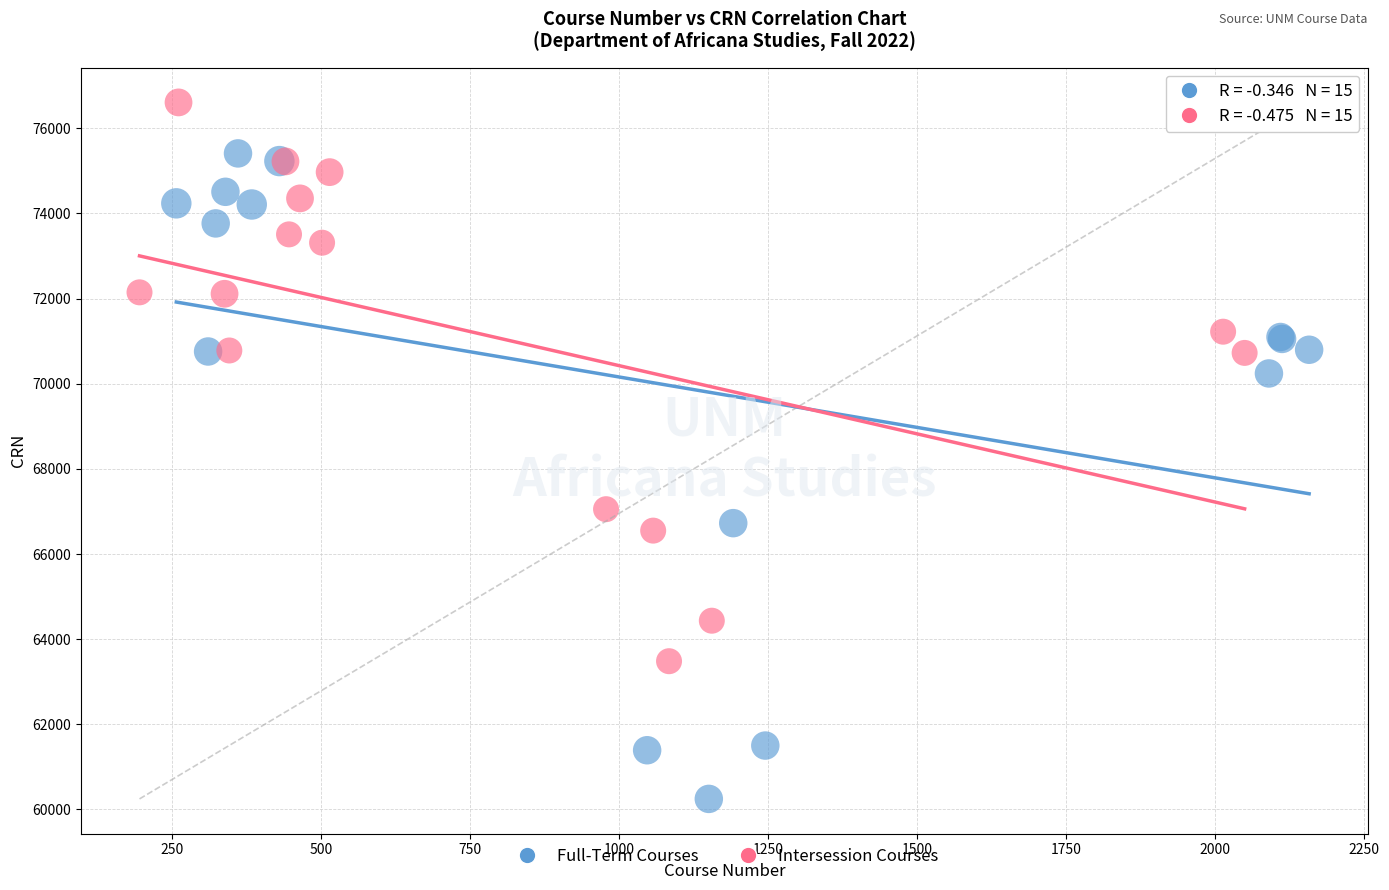

Which series has the widest spread of Y values?

Full-Term Courses